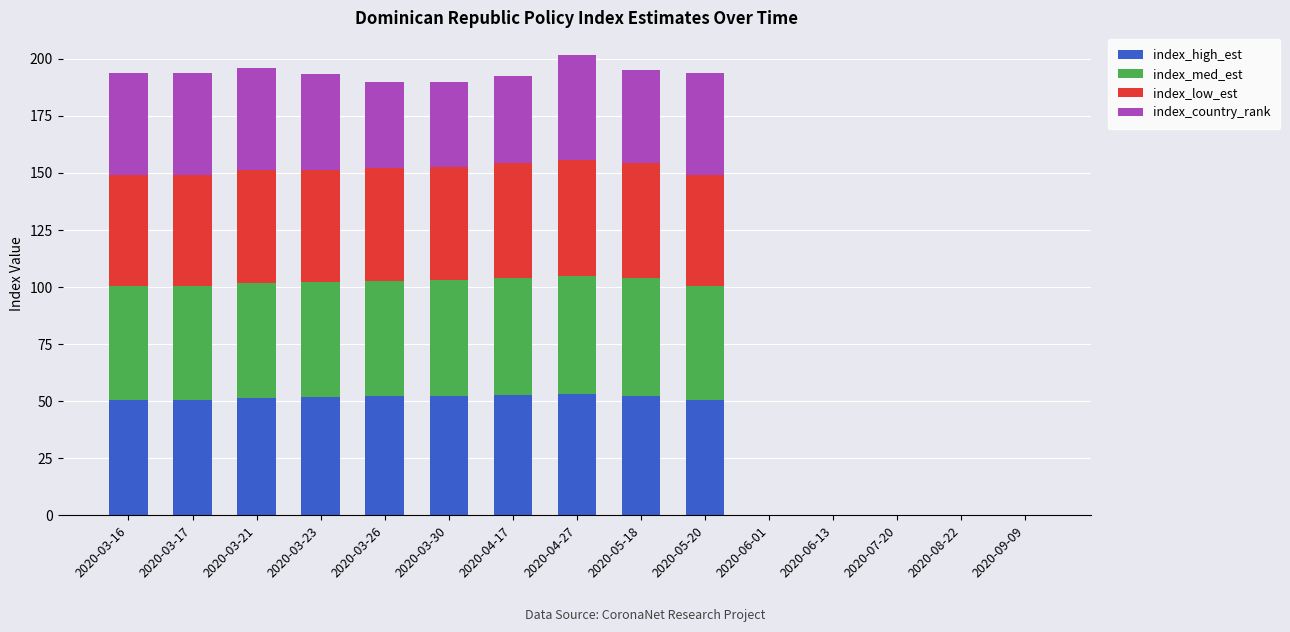

The index_high_est series shows 88.1 at 2020-05-18. True or false?

False